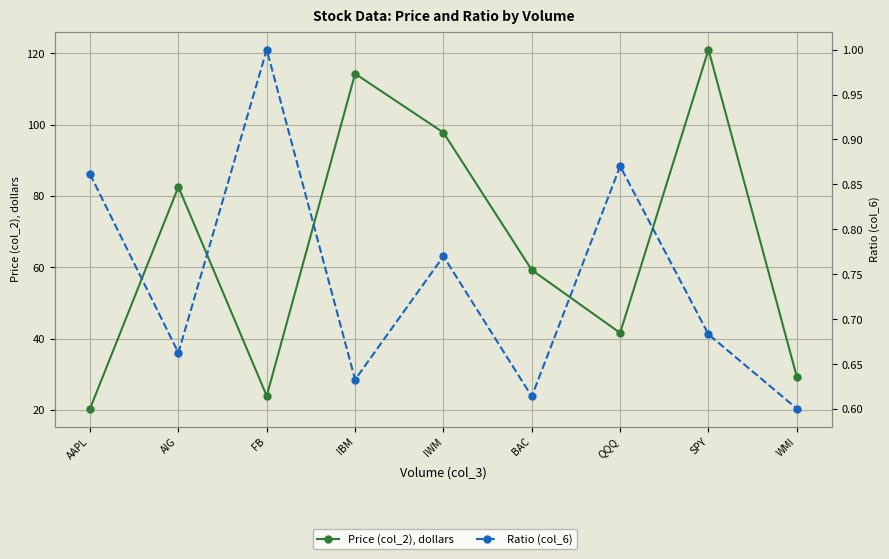

Is it true that Price (col_2), dollars equals 7.2 at WMI?

False